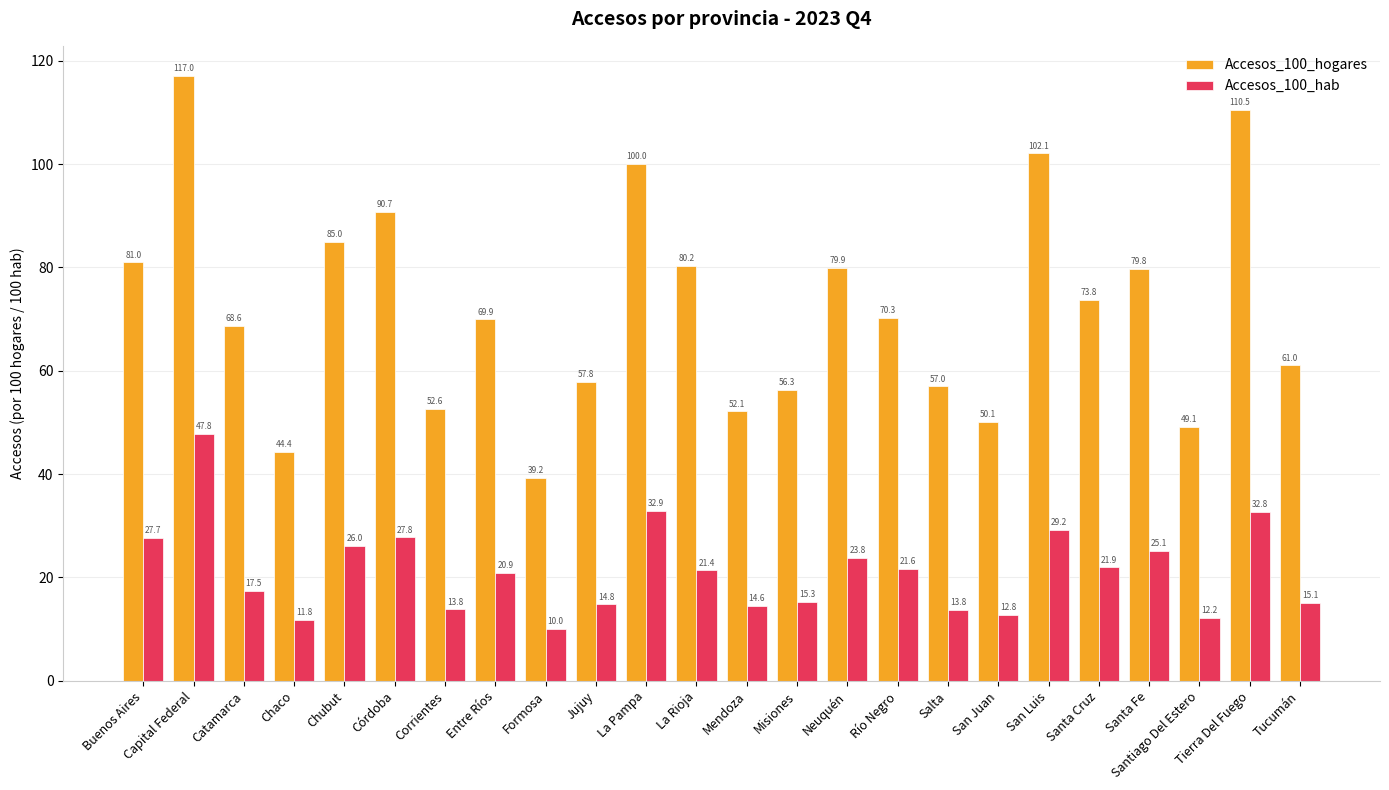

At how many categories does at least one series exceed 40?

23